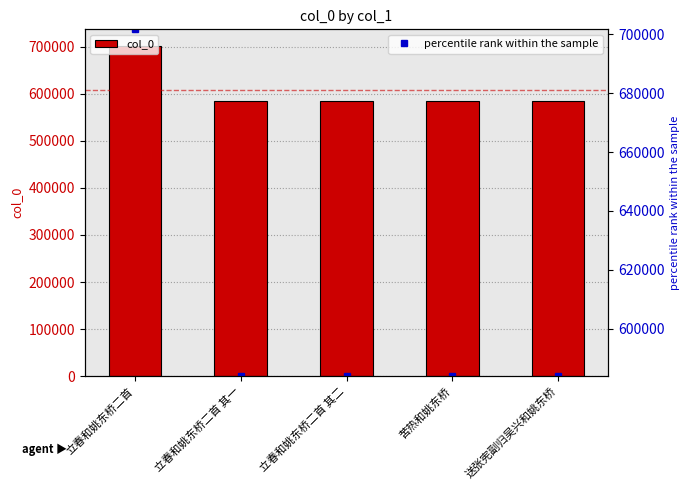

What is the difference between the second highest and minimum values?

23